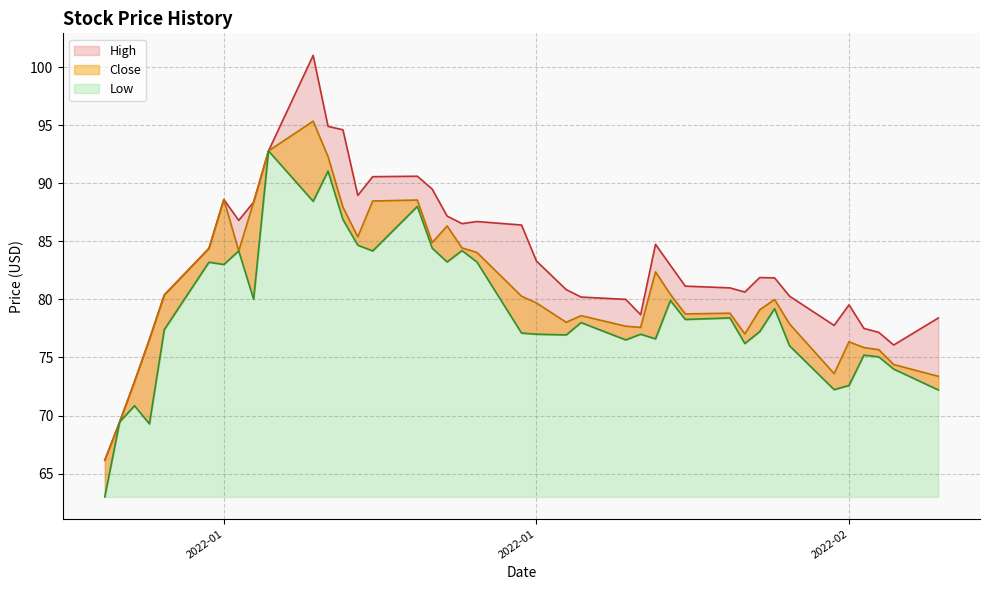

True or false: High has more than 0 points higher than both neighbors.

True